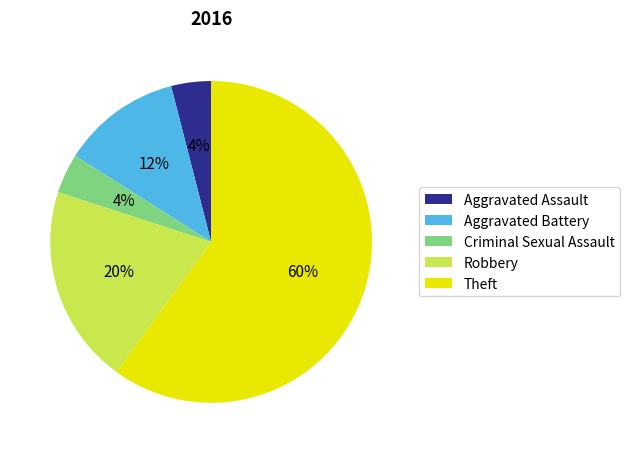

To the nearest percent, what portion does Robbery represent?

20%